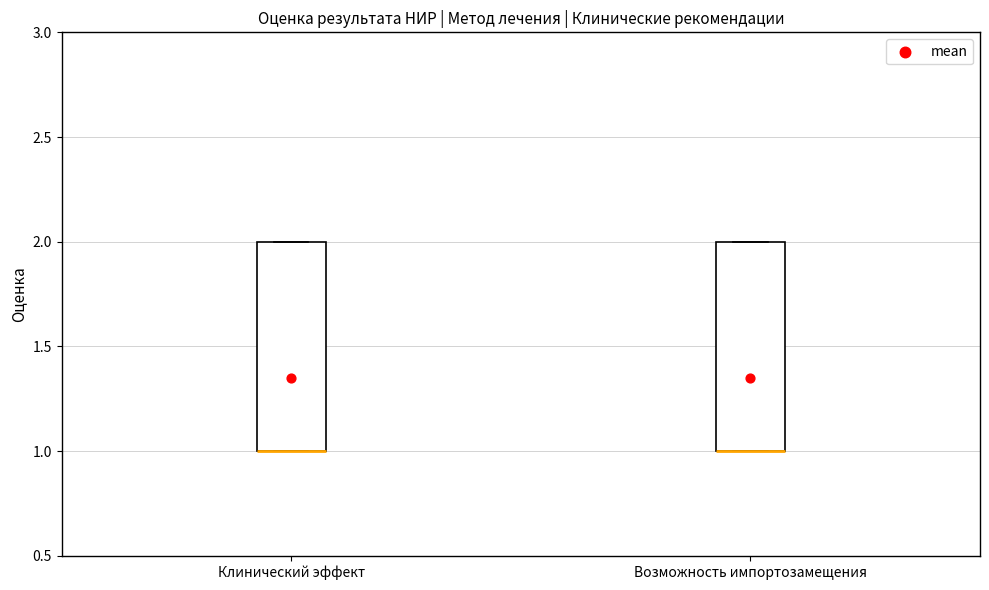

Where is the lower edge of the box for Возможность импортозамещения on the y-axis? The values are not printed on the chart, so give them approximately, as read against the axis.

1